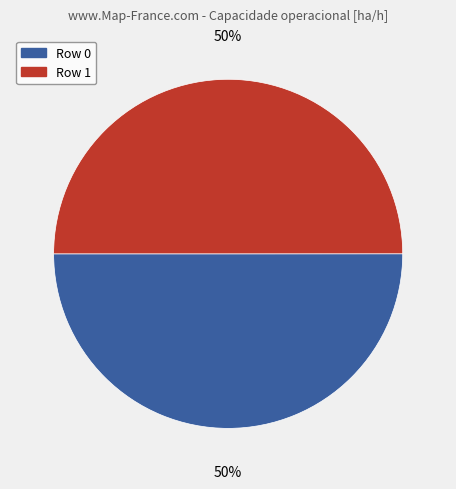

To the nearest percent, what is the average slice percentage?

50%